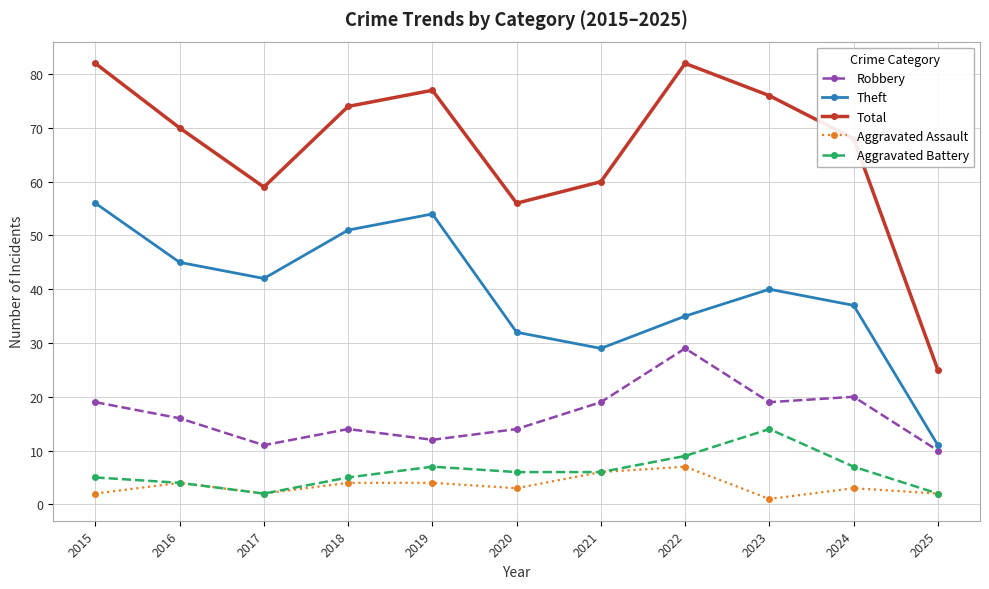

What is the smallest value displayed?

1